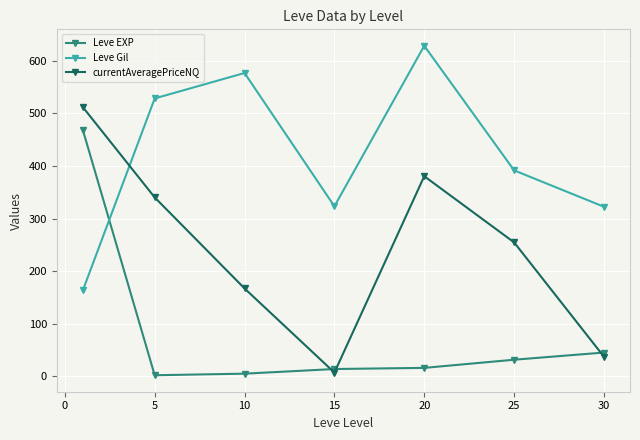

How many intersections are there between Leve EXP and Leve Gil?

1